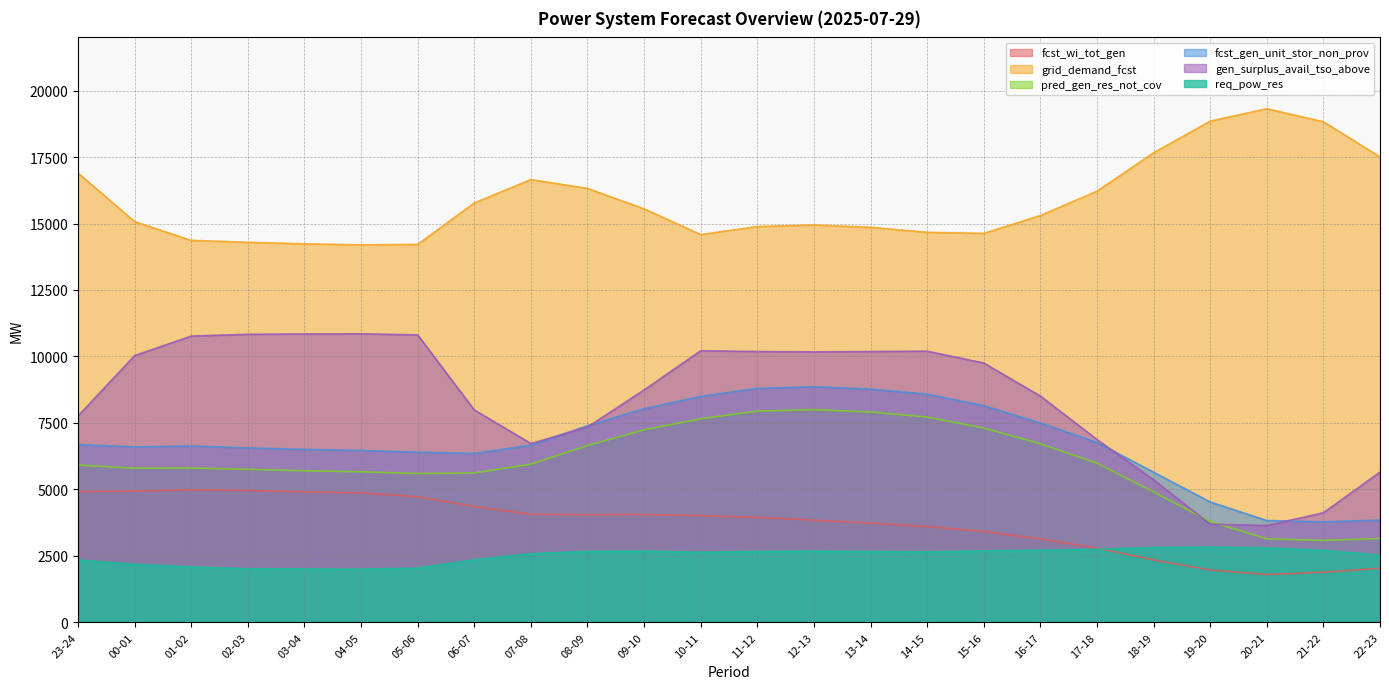

How many values in the fcst_gen_unit_stor_non_prov series exceed 6661?

11